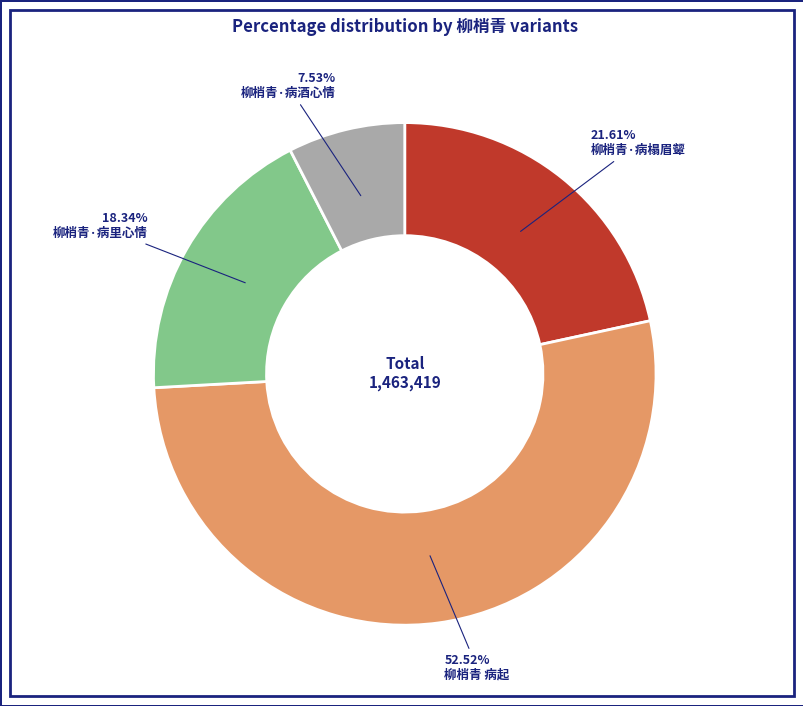

Does any single category account for the majority?

Yes